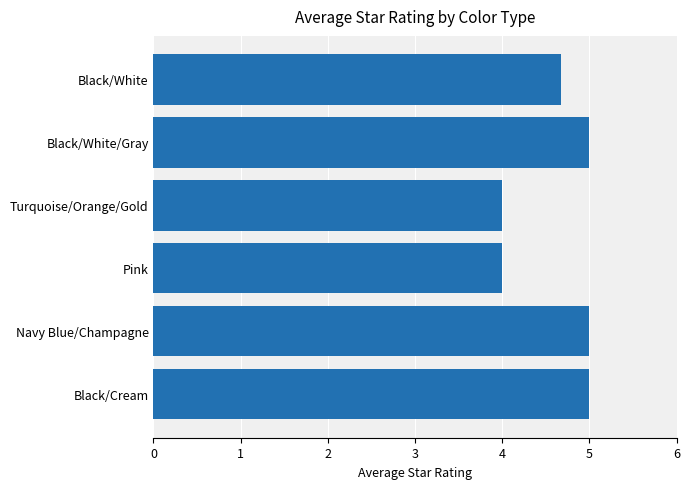

The chart shows a value of 3.4 at Black/White/Gray. True or false?

False